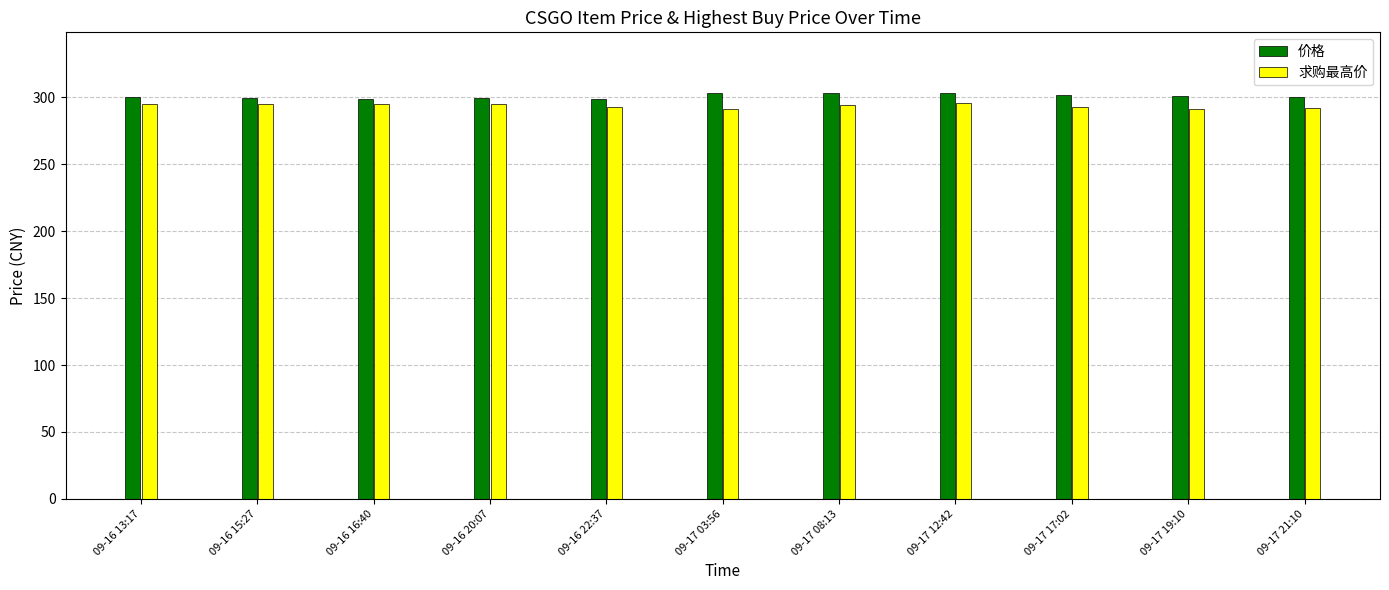

What is the label of the 6th bar from the left?

09-17 03:56